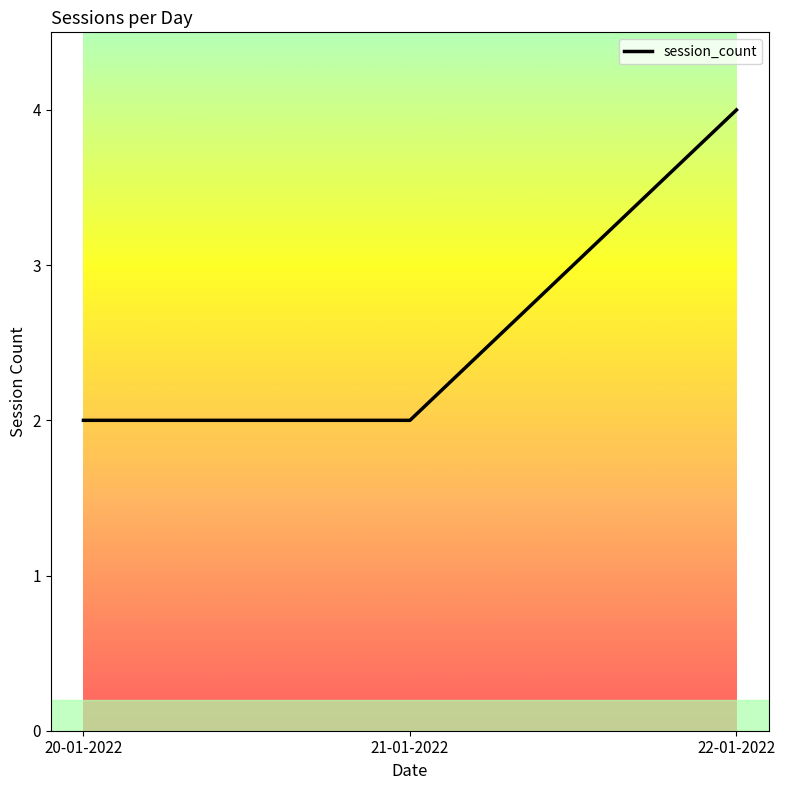

How many categories are shown in the chart?

3